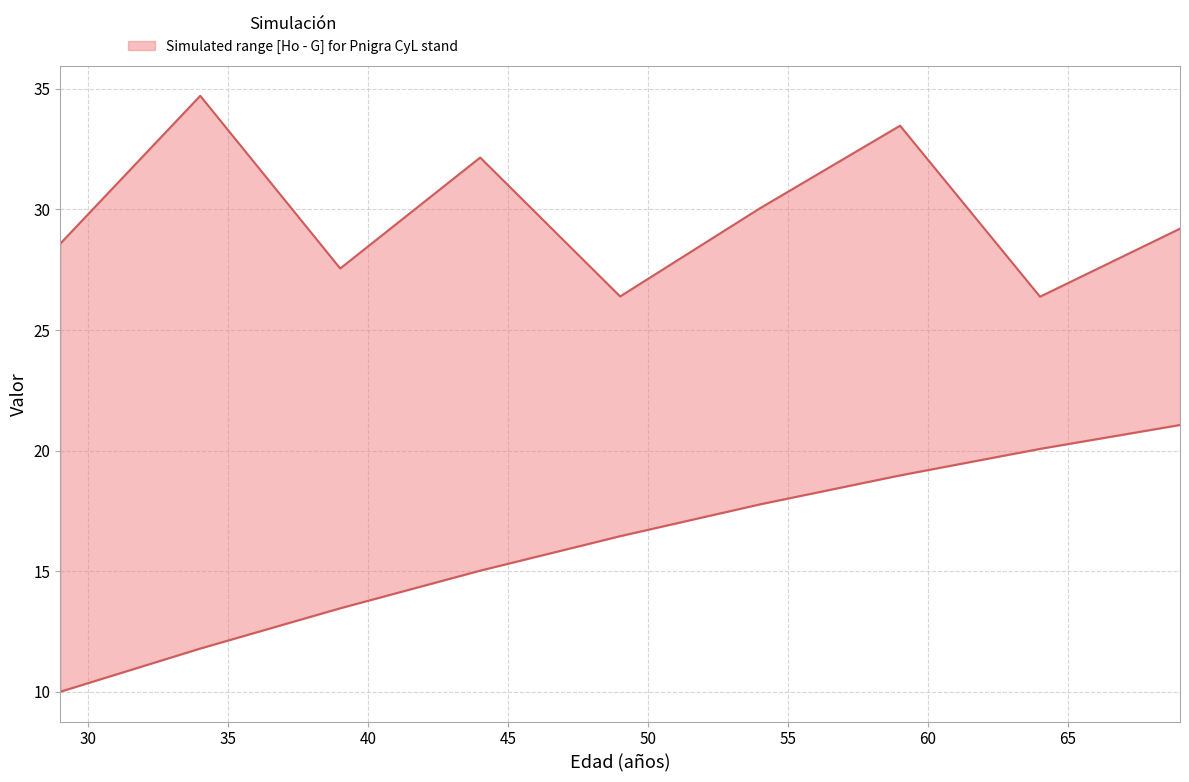

Where does the G (m2/ha) series first go above 29?

30